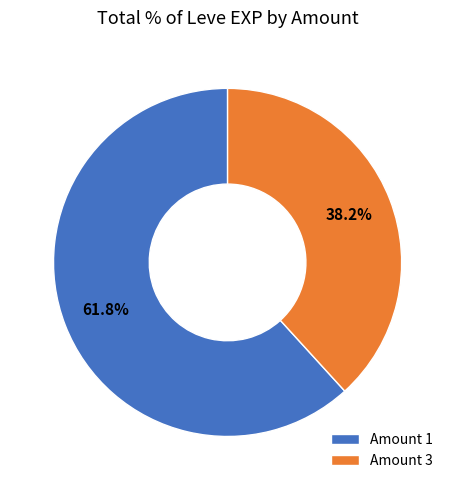

Is there a majority slice in this chart?

Yes